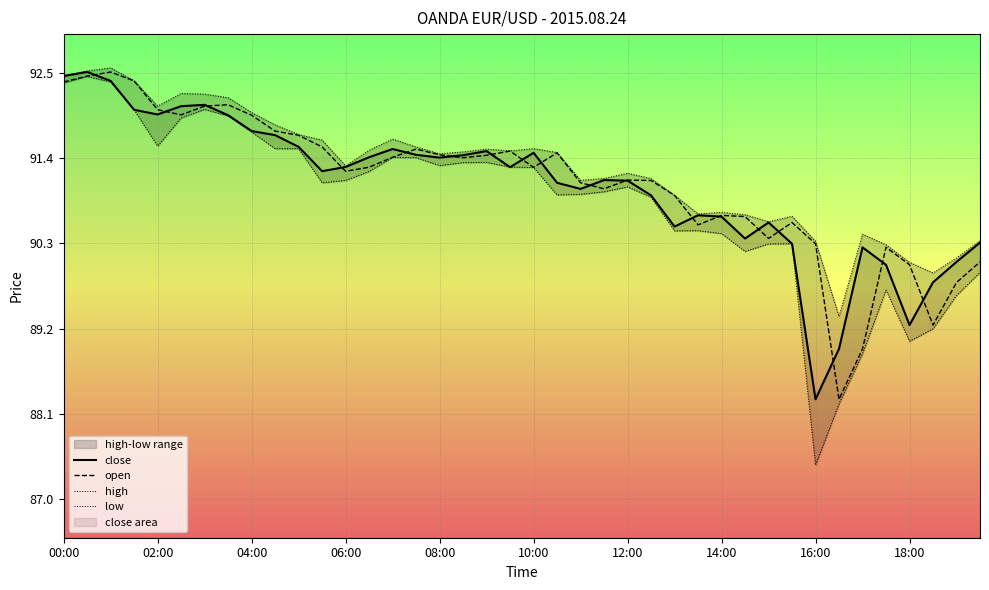

Does the chart display data point markers on the line(s)?

No